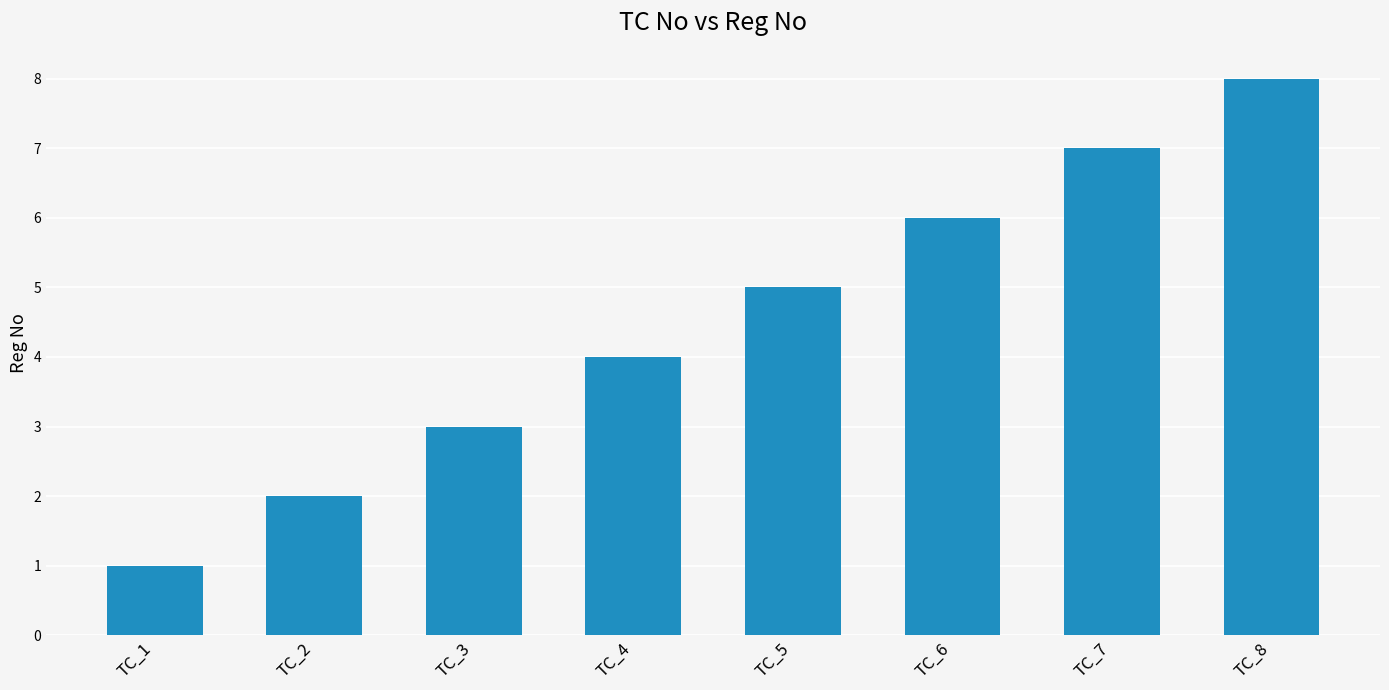

The value at TC_4 is 1. True or false?

False